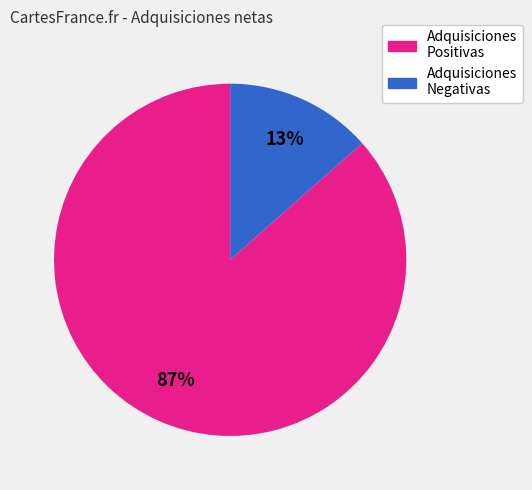

Is there a majority slice in this chart?

Yes